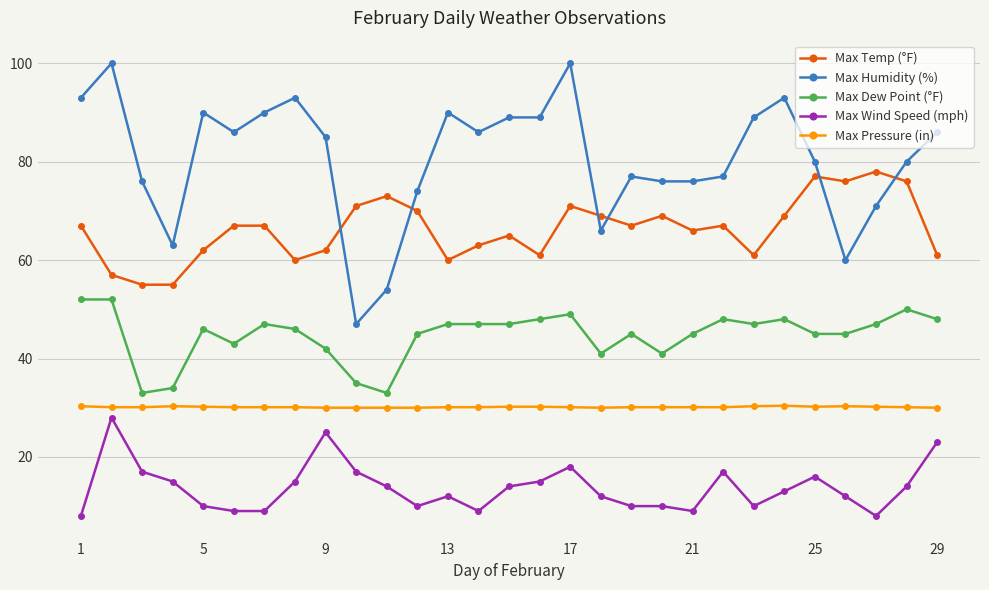

What is the difference between the second highest and minimum values in the Max Wind Speed (mph) series?

17.0